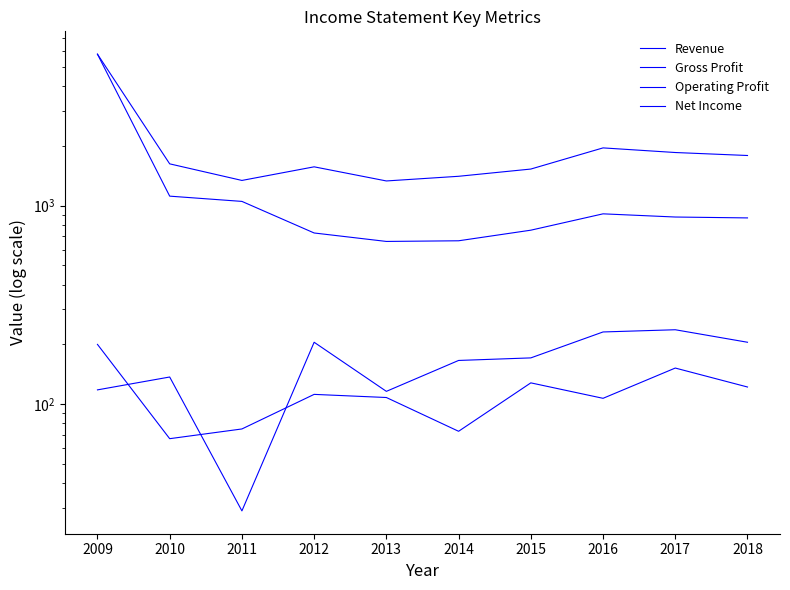

Which series has the widest spread of values?

Gross Profit